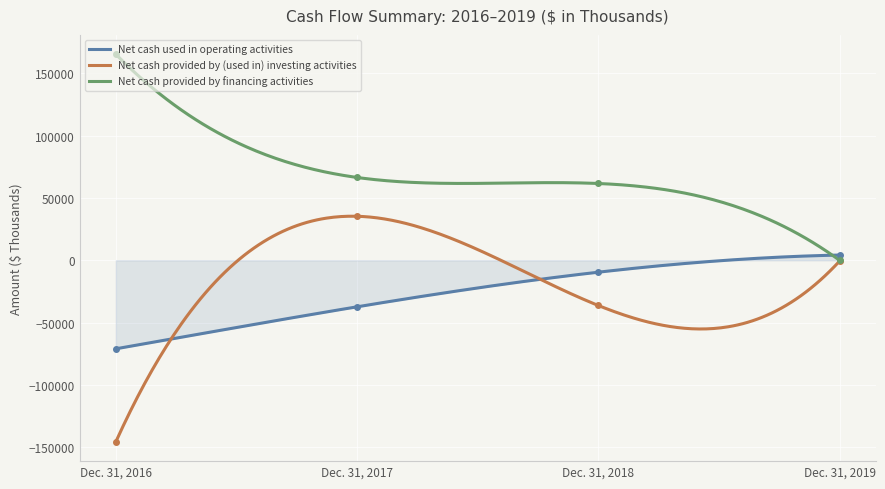

Rank the series by their maximum value, from highest to lowest.

Net cash provided by financing activities, Net cash provided by (used in) investing activities, Net cash used in operating activities